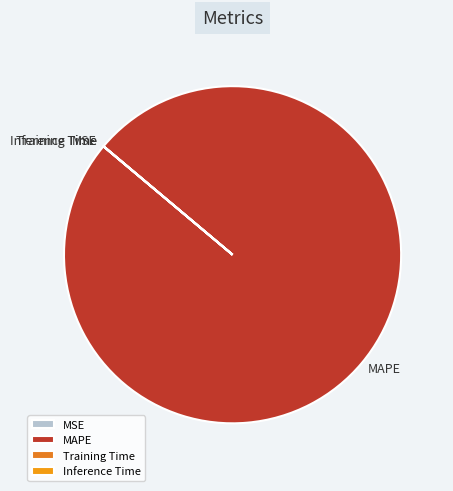

Which category has the biggest portion of the pie?

MAPE